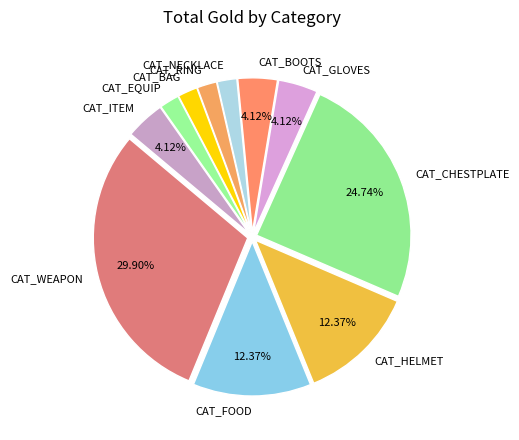

How many segments does this pie chart have?

11